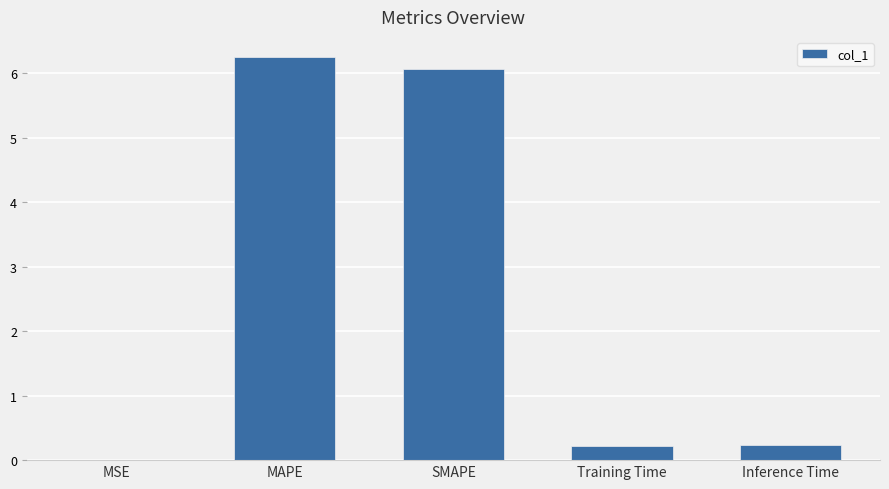

Are the bars horizontal?

No